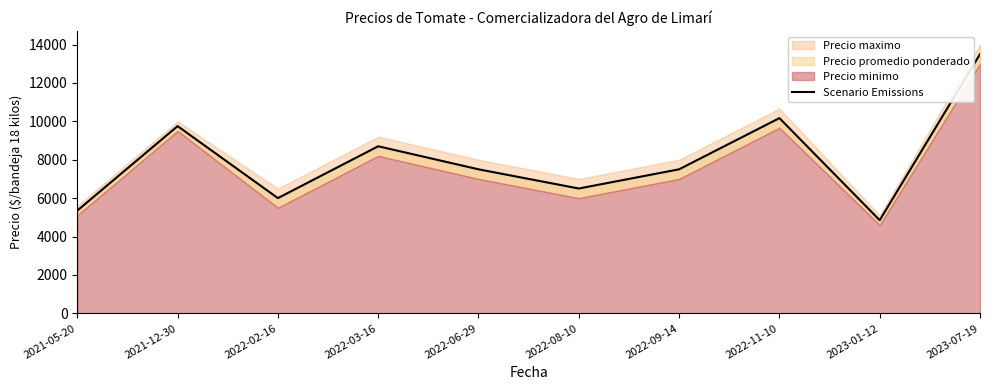

How many data points does each series have?

10